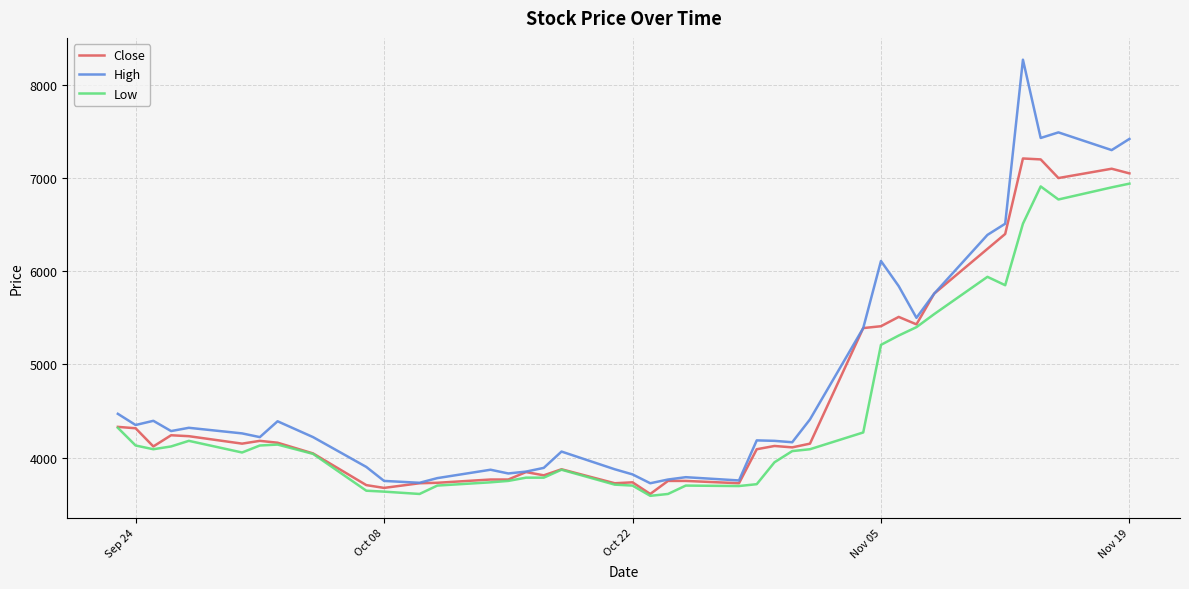

What is the smallest value displayed?

3590